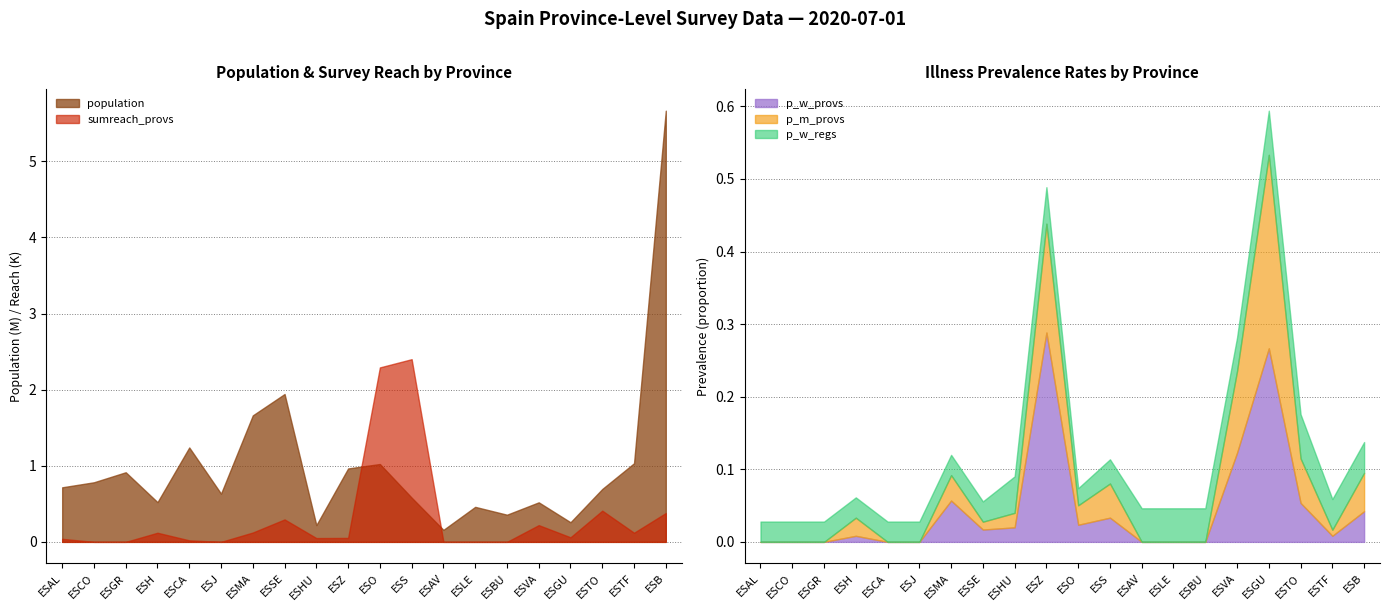

Reading left to right, list all the values displayed in this chart.

population: ESAL=716820.0	ESCO=782979.0	ESGR=914678.0	ESH=521870.0	ESCA=1240155.0	ESJ=633564.0	ESMA=1661785.0	ESSE=1942389.0	ESHU=220461.0	ESZ=964693.0	ESO=1022800.0	ESS=581078.0	ESAV=157640.0	ESLE=460001.0	ESBU=356958.0	ESVA=519546.0	ESGU=257762.0	ESTO=694844.0	ESTF=1032983.0	ESB=5664579.0
sumreach_provs: ESAL=40.0	ESCO=0.0	ESGR=0.0	ESH=120.0	ESCA=20.0	ESJ=0.0	ESMA=123.0	ESSE=295.0	ESHU=50.0	ESZ=52.0	ESO=2292.0	ESS=2400.0	ESAV=0.0	ESLE=0.0	ESBU=0.0	ESVA=220.0	ESGU=60.0	ESTO=410.0	ESTF=120.0	ESB=379.0
p_w_provs: ESAL=0.0	ESCO=0.0	ESGR=0.0	ESH=0.0	ESCA=0.0	ESJ=0.0	ESMA=0.1	ESSE=0.0	ESHU=0.0	ESZ=0.3	ESO=0.0	ESS=0.0	ESAV=0.0	ESLE=0.0	ESBU=0.0	ESVA=0.1	ESGU=0.3	ESTO=0.1	ESTF=0.0	ESB=0.0
p_w_regs: ESAL=0.0	ESCO=0.0	ESGR=0.0	ESH=0.0	ESCA=0.0	ESJ=0.0	ESMA=0.0	ESSE=0.0	ESHU=0.1	ESZ=0.1	ESO=0.0	ESS=0.0	ESAV=0.0	ESLE=0.0	ESBU=0.0	ESVA=0.0	ESGU=0.1	ESTO=0.1	ESTF=0.0	ESB=0.0
p_m_provs: ESAL=0.0	ESCO=0.0	ESGR=0.0	ESH=0.0	ESCA=0.0	ESJ=0.0	ESMA=0.0	ESSE=0.0	ESHU=0.0	ESZ=0.1	ESO=0.0	ESS=0.0	ESAV=0.0	ESLE=0.0	ESBU=0.0	ESVA=0.1	ESGU=0.3	ESTO=0.1	ESTF=0.0	ESB=0.1